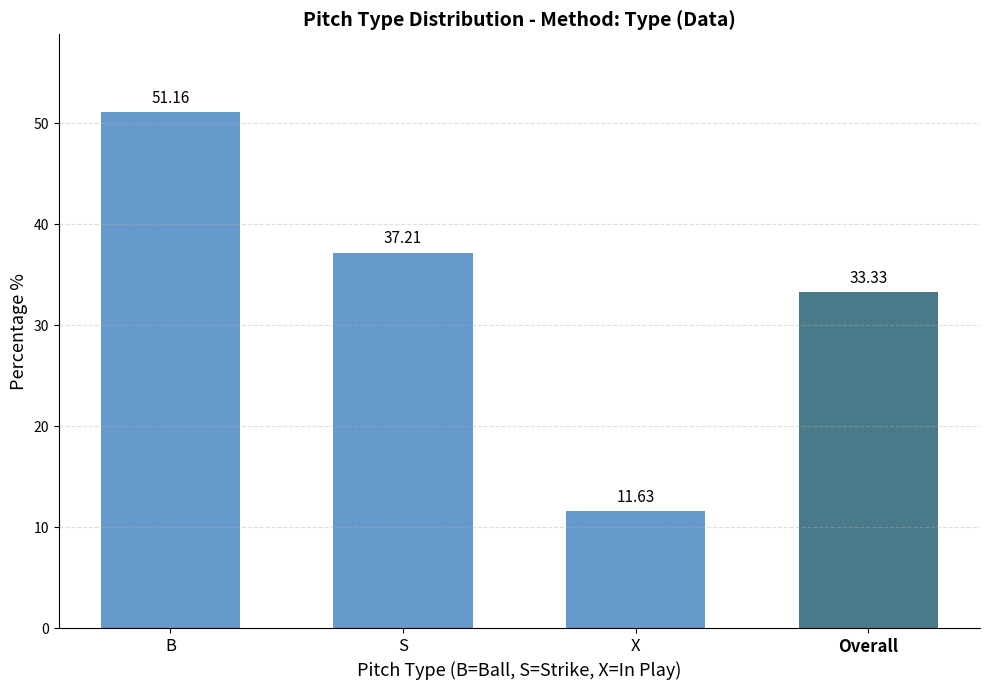

Between Overall and S, which is larger?

S